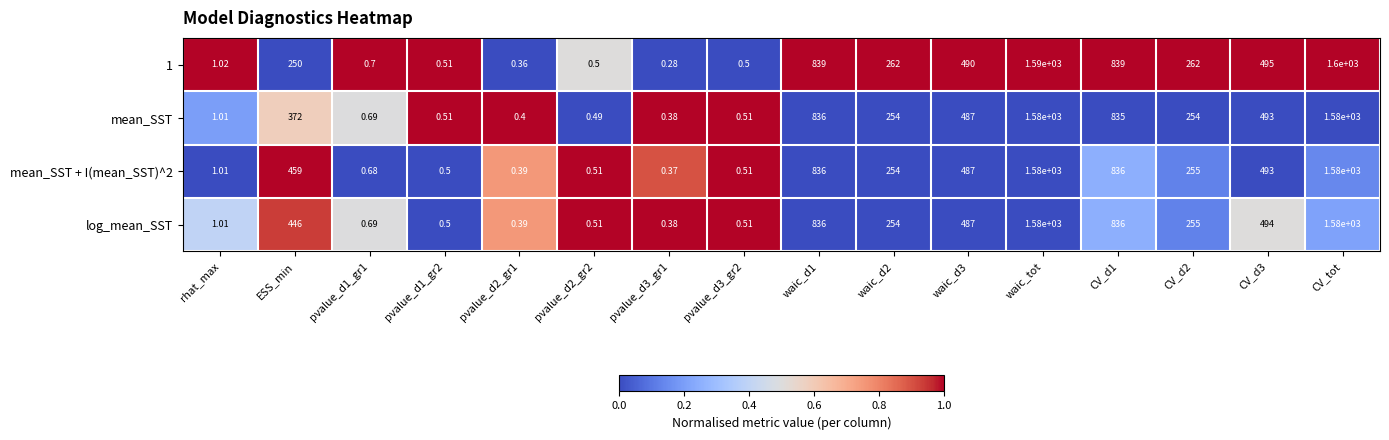

What is the spread (max minus min) of values at pvalue_d2_gr1?

0.0